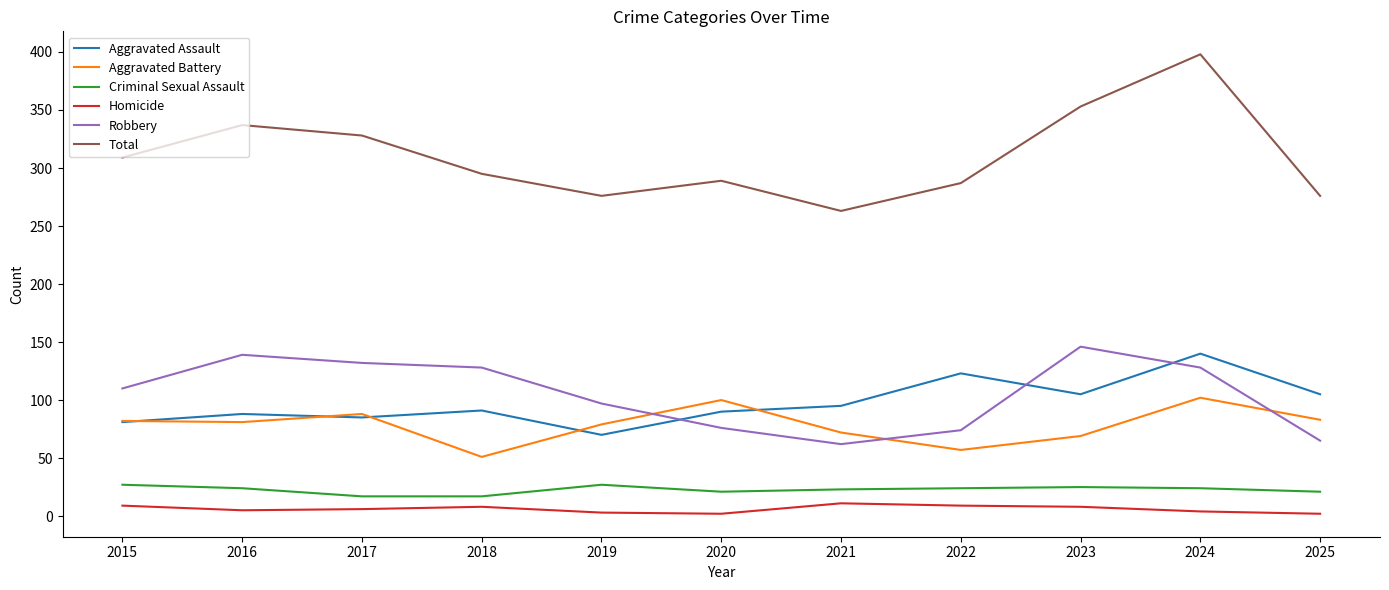

True or false: Homicide and Criminal Sexual Assault cross at least once.

False